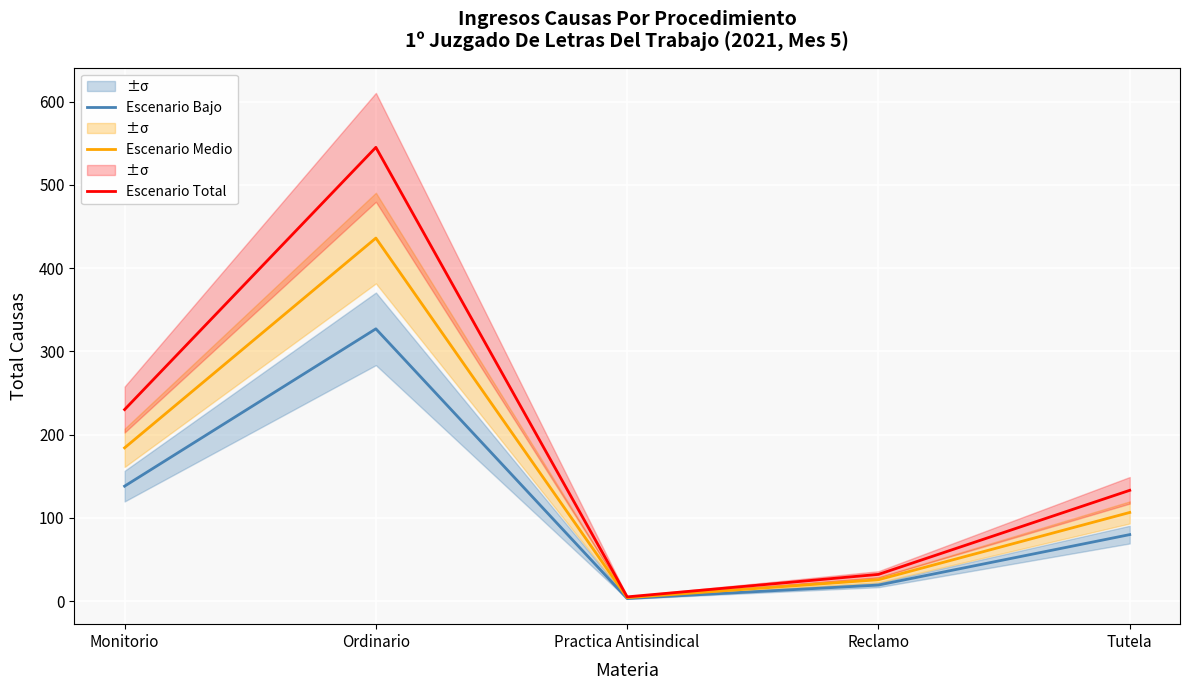

Read the Escenario Medio value at Ordinario.

436.0